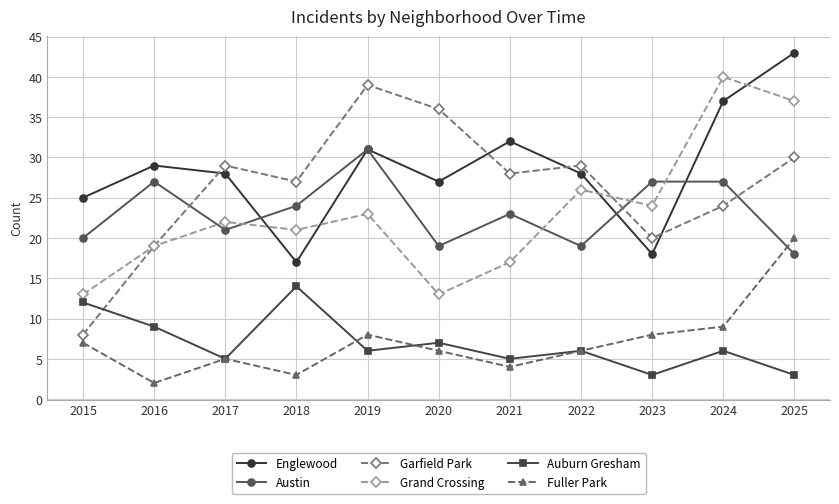

Is it true that Auburn Gresham equals 8 at 2015?

False